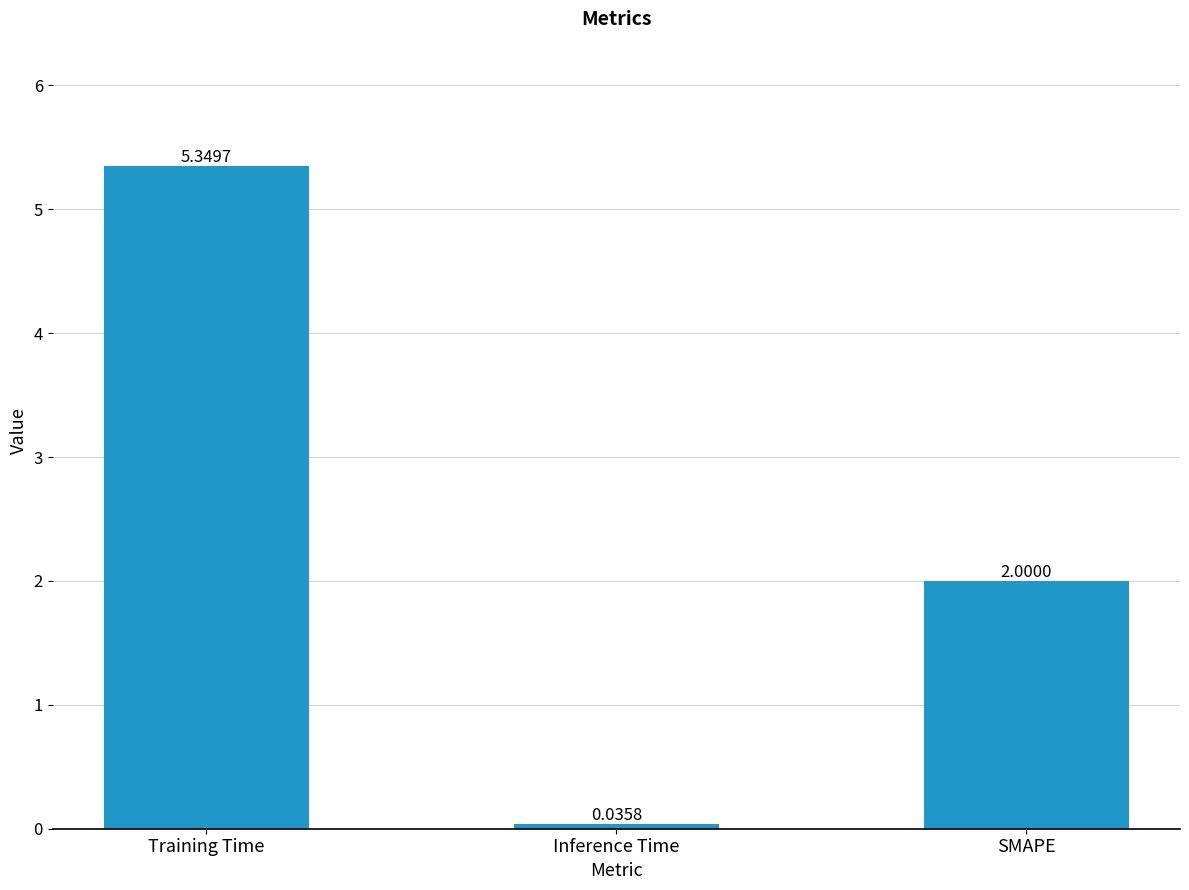

Where is the data nearest to the value 2?

SMAPE